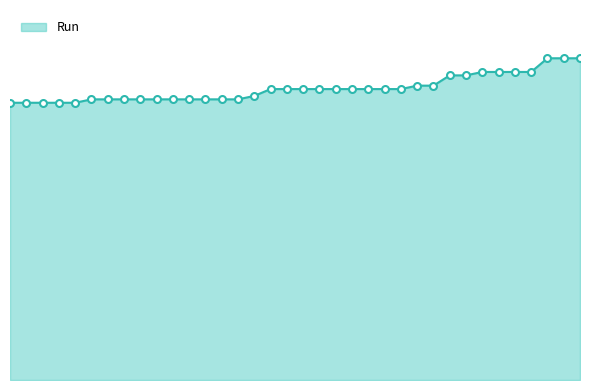

List the labels in order of value, largest first.

2022-04-14, 2022-04-14, 2022-04-14, 2022-04-08, 2022-04-08, 2022-04-08, 2022-04-08, 2022-04-08, 2022-04-08, 2022-03-25, 2022-03-25, 2022-03-11, 2022-03-11, 2022-03-11, 2022-03-11, 2022-03-11, 2022-03-11, 2022-03-11, 2022-03-11, 2022-03-11, 2022-03-04, 2022-02-24, 2022-02-24, 2022-02-24, 2022-02-24, 2022-02-24, 2022-02-24, 2022-02-24, 2022-02-24, 2022-02-24, 2022-02-24, 2022-02-24, 2022-02-24, 2022-02-24, 2022-02-24, 2022-02-24